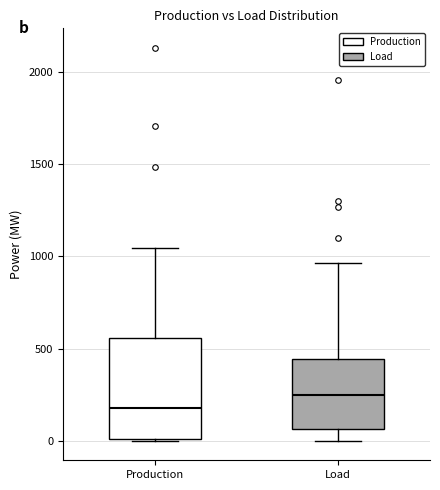

Where does the upper whisker of the box for Load end on the y-axis? The values are not printed on the chart, so give them approximately, as read against the axis.

950